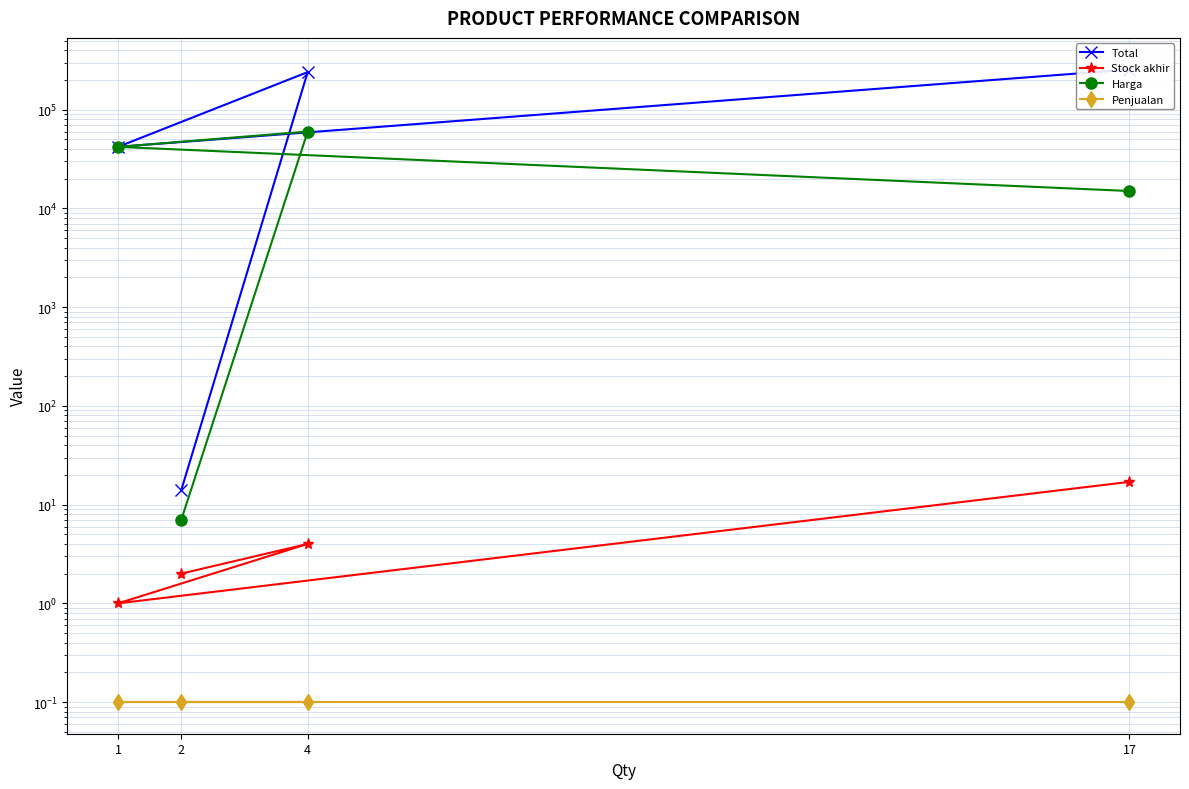

Is it true that Penjualan equals 0.1 at 17?

True